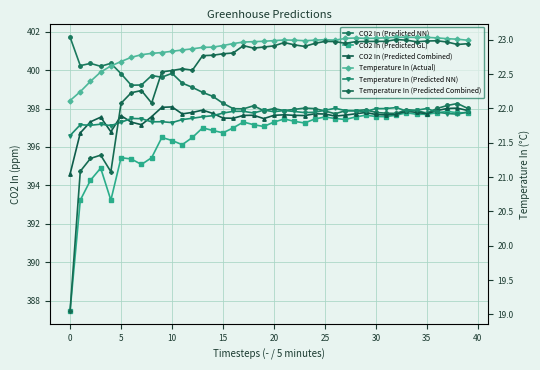

Which series has the largest total across all categories?

CO2 In (Predicted NN)